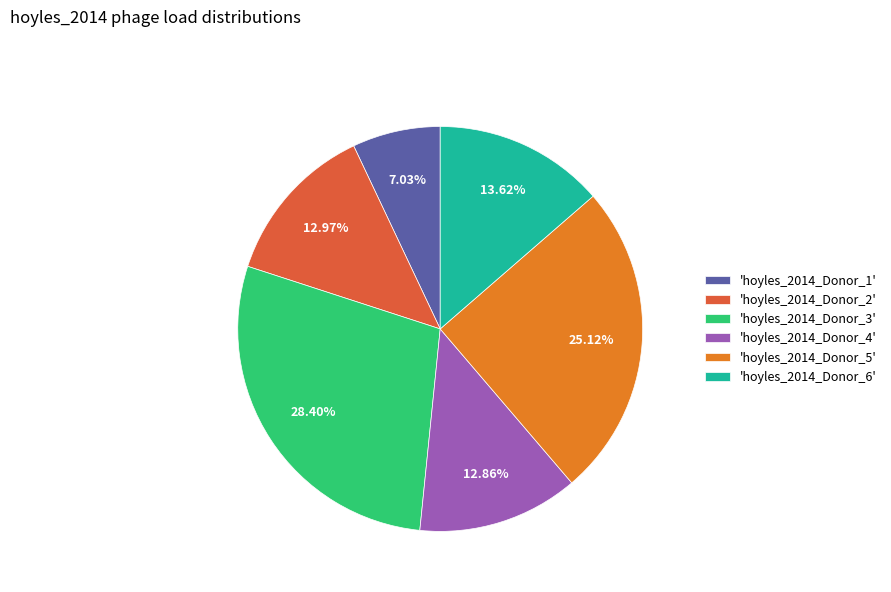

Combined, do 'hoyles_2014_Donor_4' and 'hoyles_2014_Donor_6' account for over 50%?

No